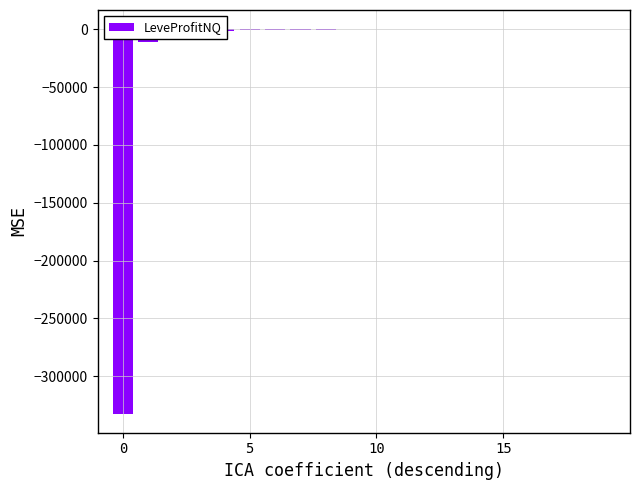

What is the sum of all values?

-352167.1